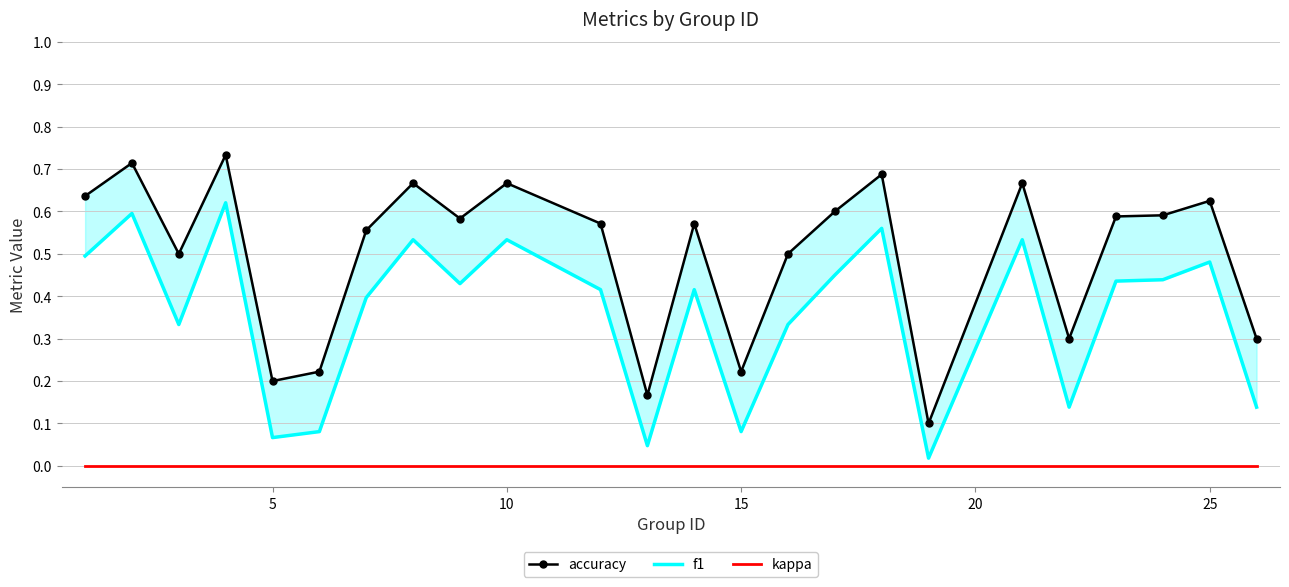

Count the number of data series in this chart.

3